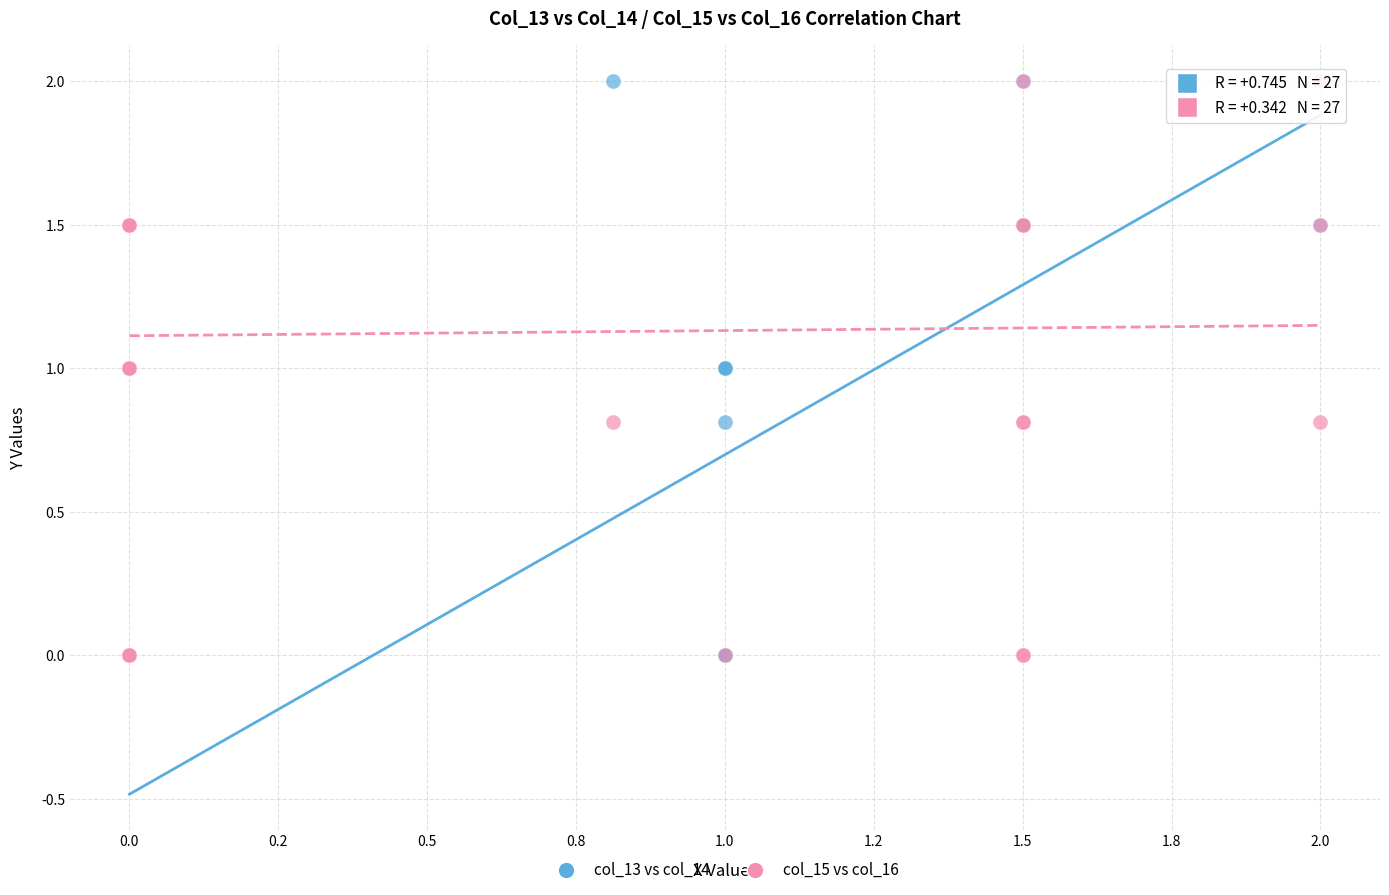

What are all the series names shown in the legend?

col_13 vs col_14, col_15 vs col_16